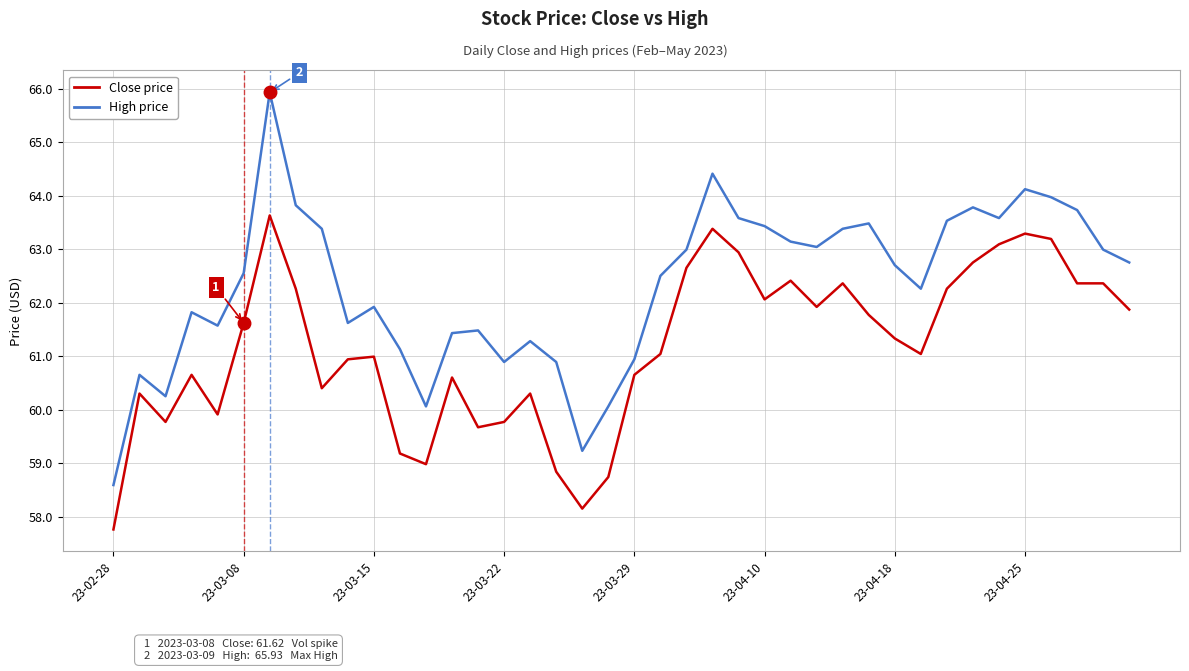

What is the difference between the maximum and minimum values in the Close price series?

5.9